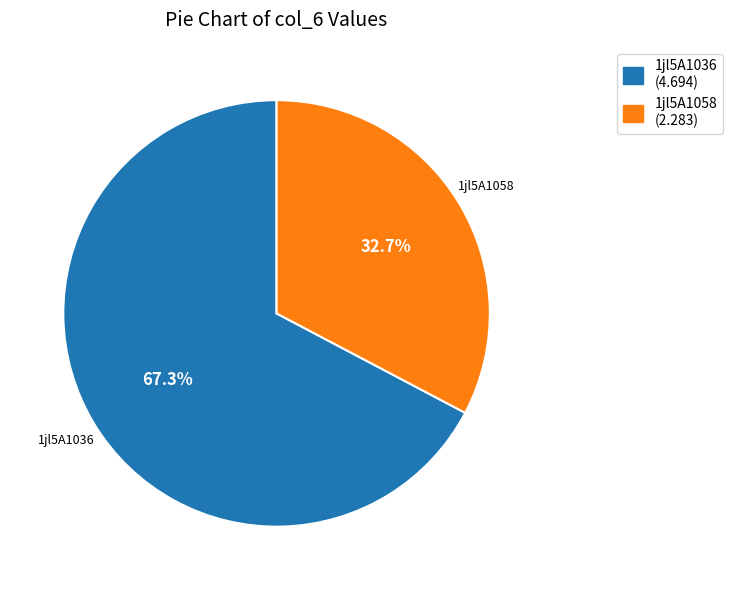

Which category has the biggest portion of the pie?

1jl5A1036